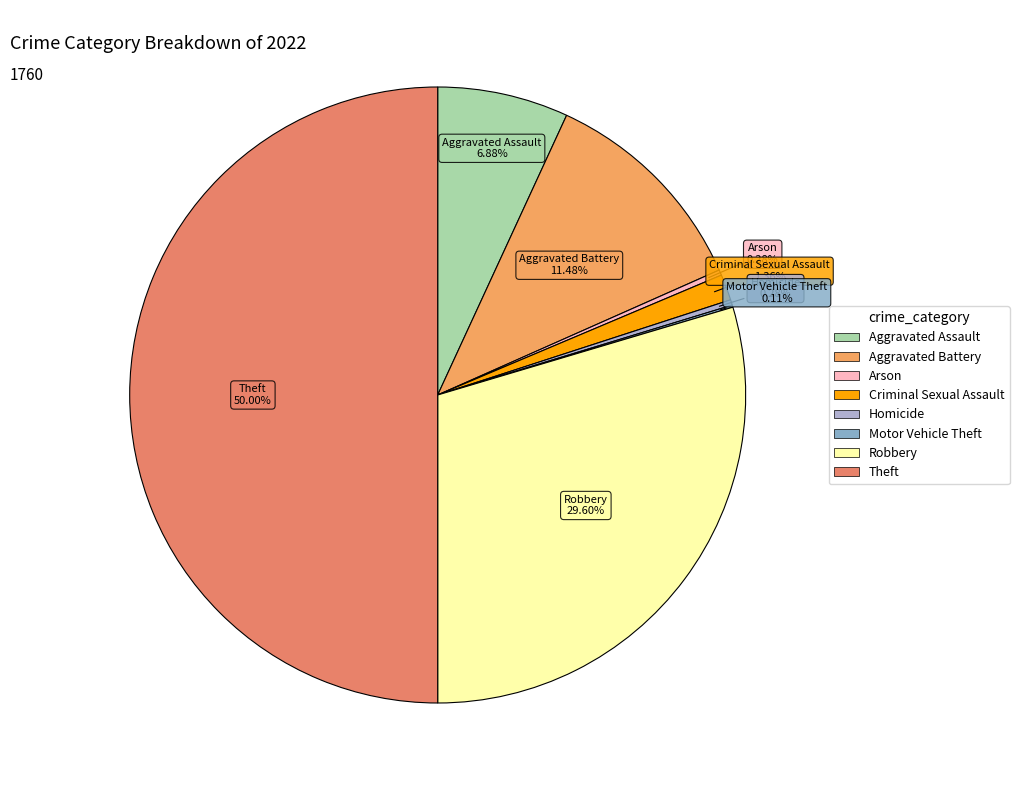

Approximately how many times larger is the value at Theft compared to Homicide?

176.0